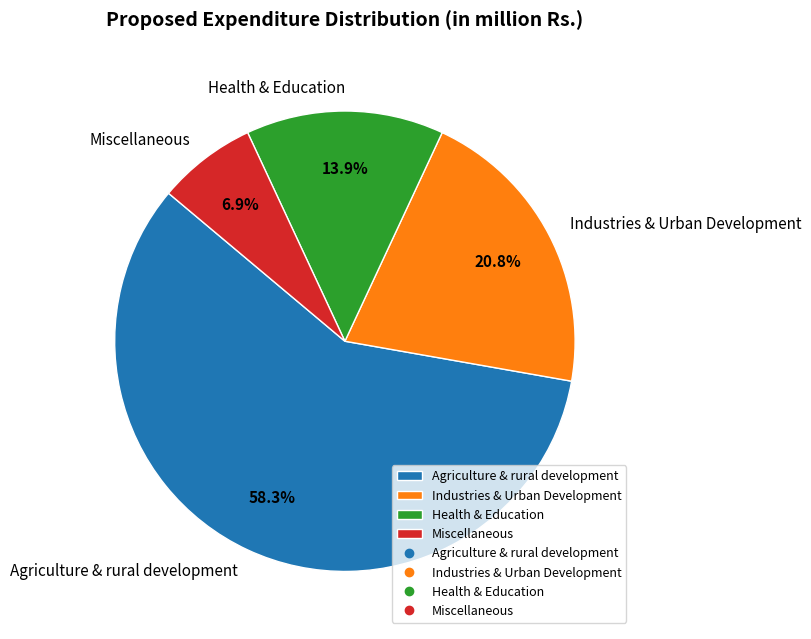

Do Agriculture & rural development and Health & Education together represent more than half of the pie?

Yes